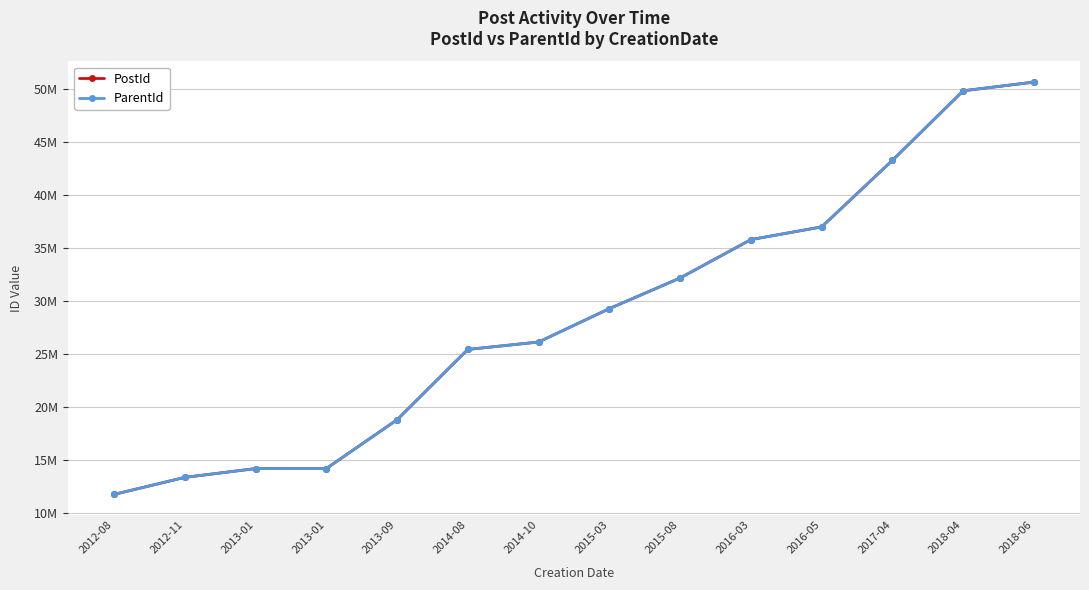

True or false: ParentId and PostId intersect in this chart.

False